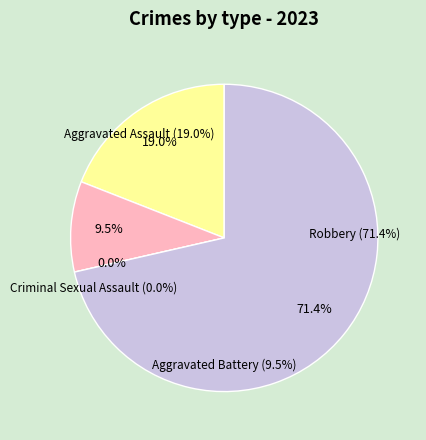

The Aggravated Assault slice represents 6% of the pie. True or false?

False